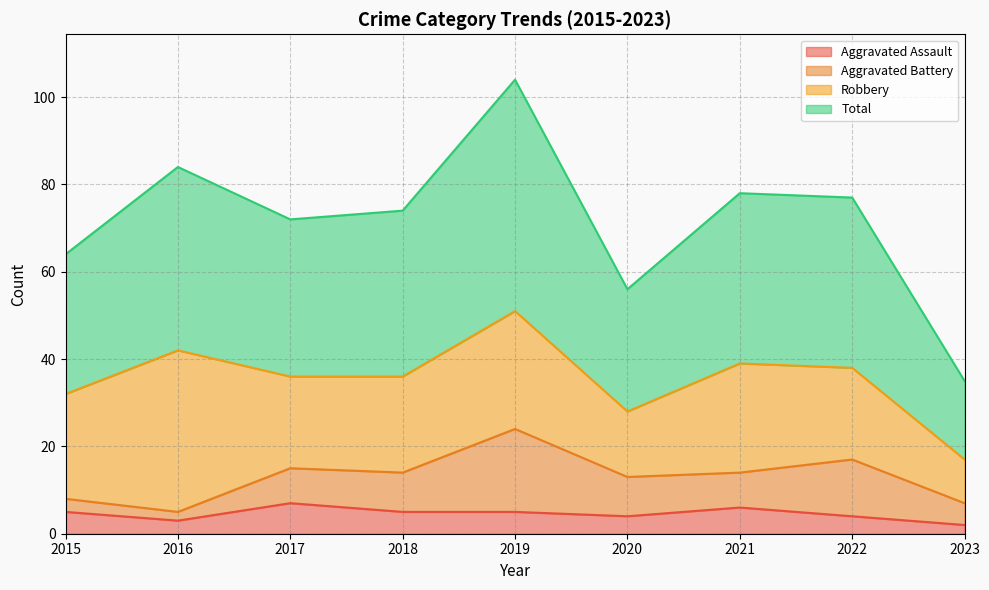

True or false: Aggravated Assault and Total intersect in this chart.

False